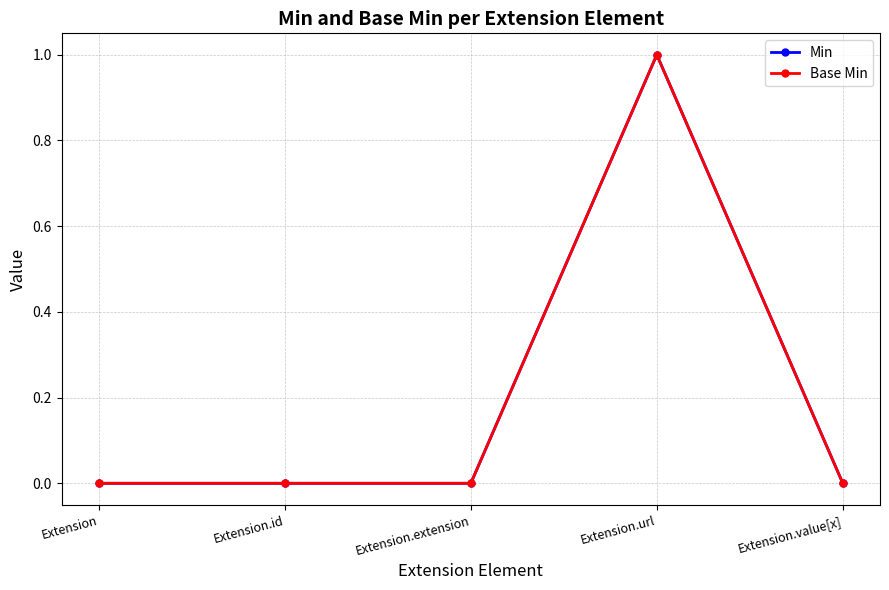

What is the total value across all series at Extension.url?

2